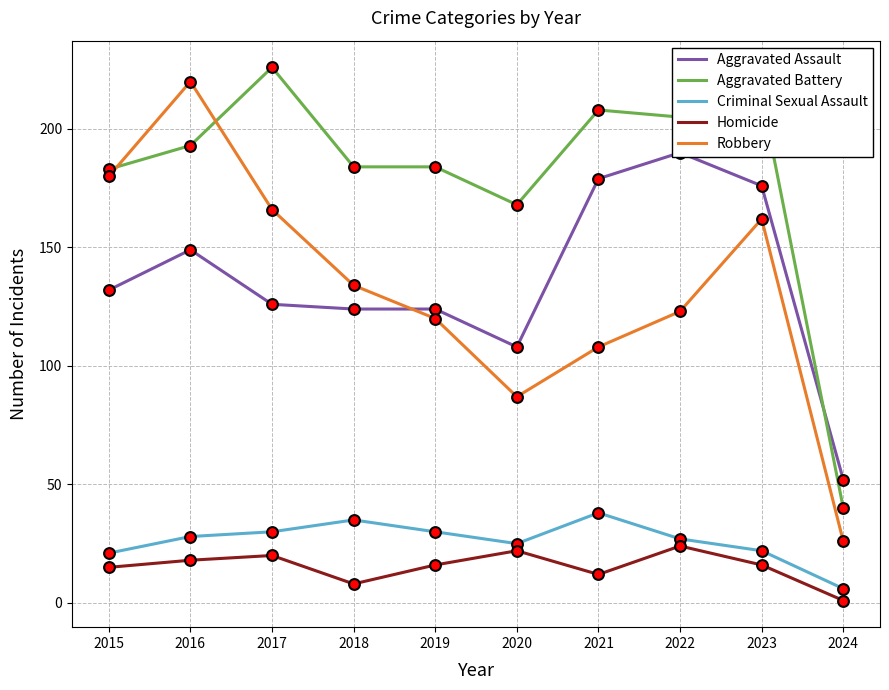

Which series has the largest total across all categories?

Aggravated Battery